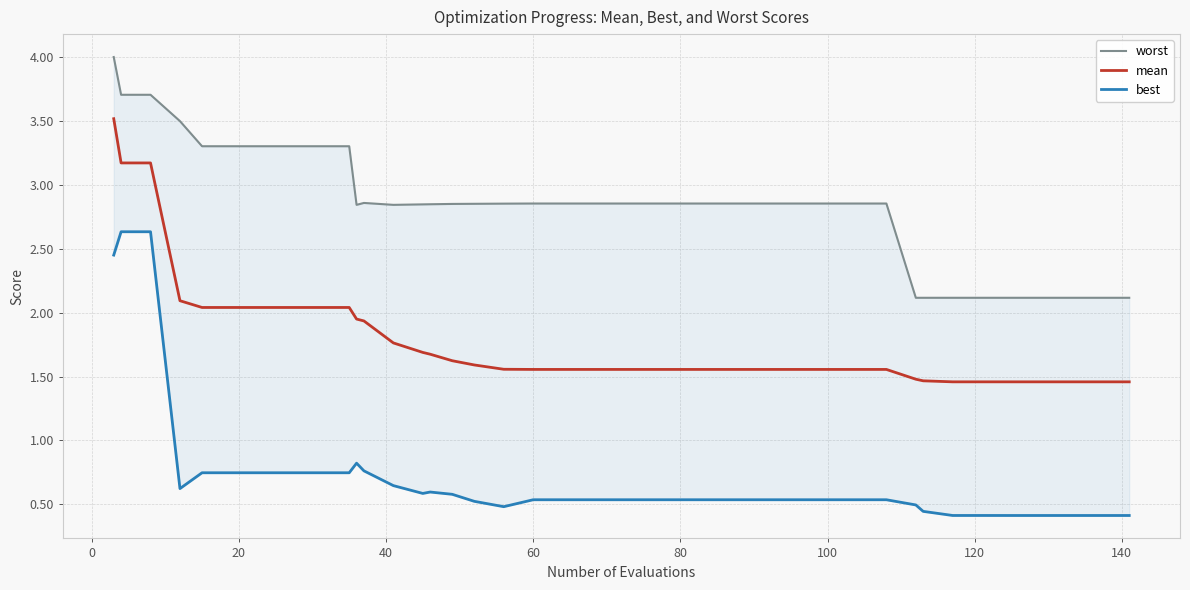

At how many categories does at least one series exceed 3?

10